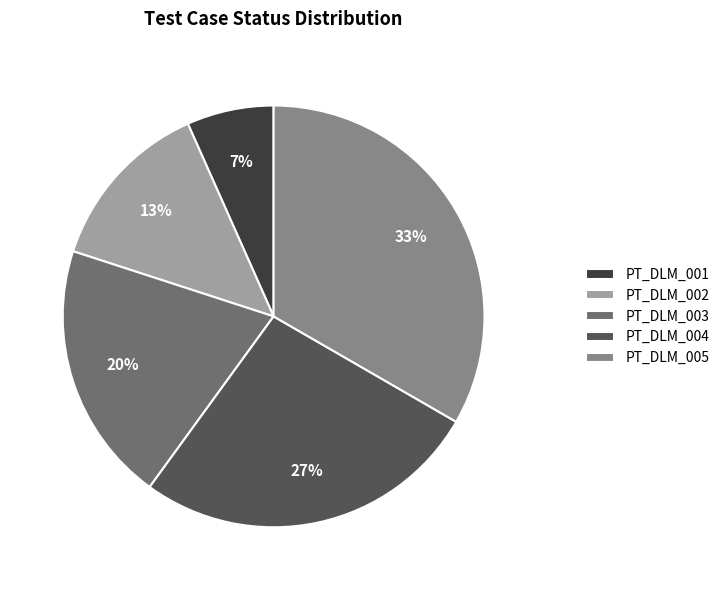

How many slices are in this pie chart?

5